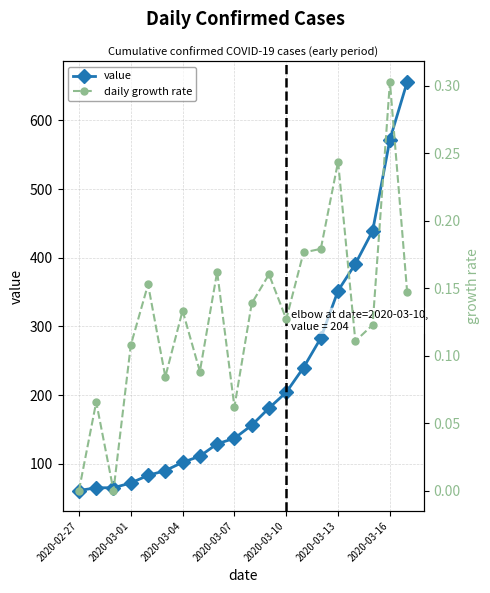

Which series has the largest range (max minus min)?

value